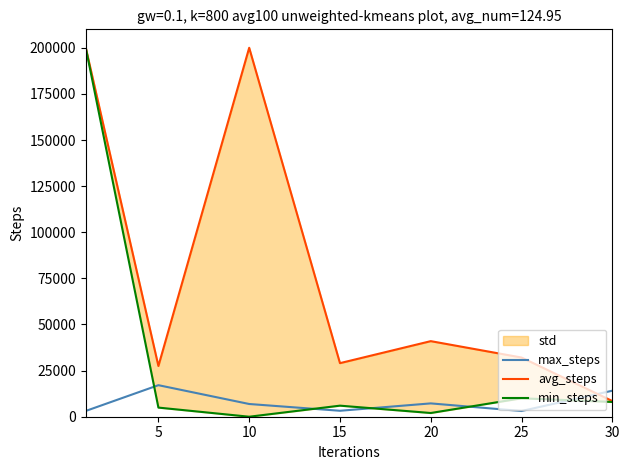

How many distinct data groups are displayed?

3